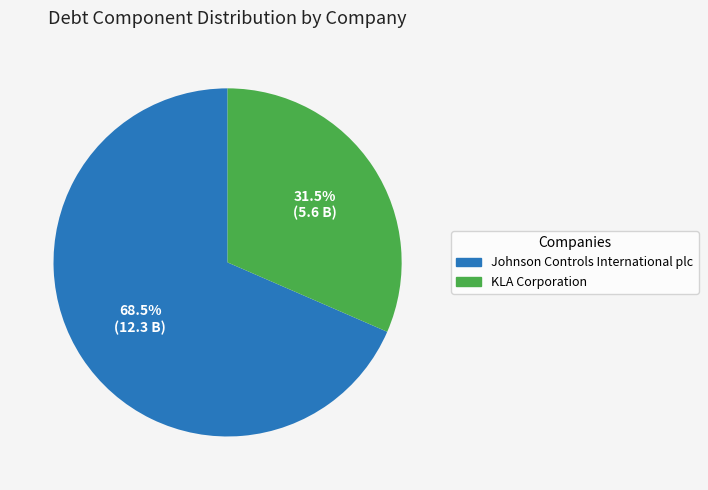

Is there any slice that represents more than half of the pie?

Yes